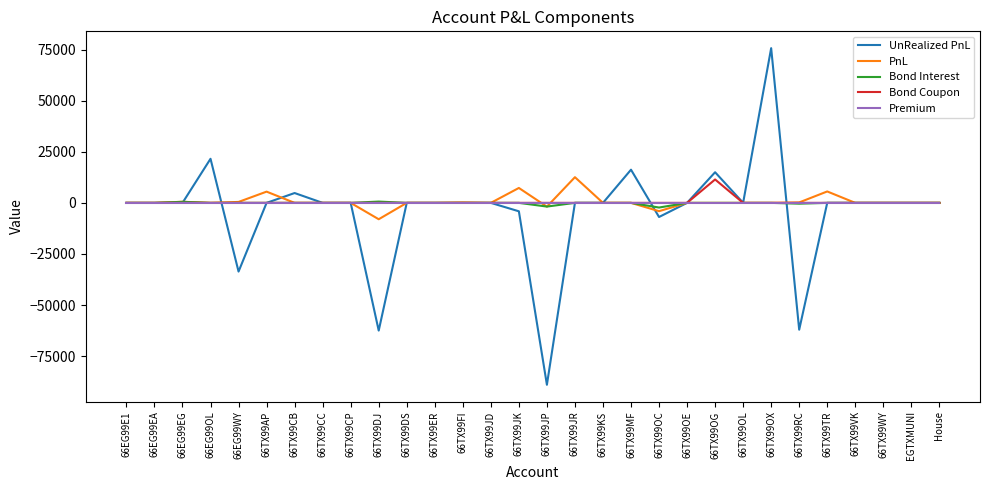

Which series changed the most between 66TX99DJ and 66TX99ER?

UnRealized PnL